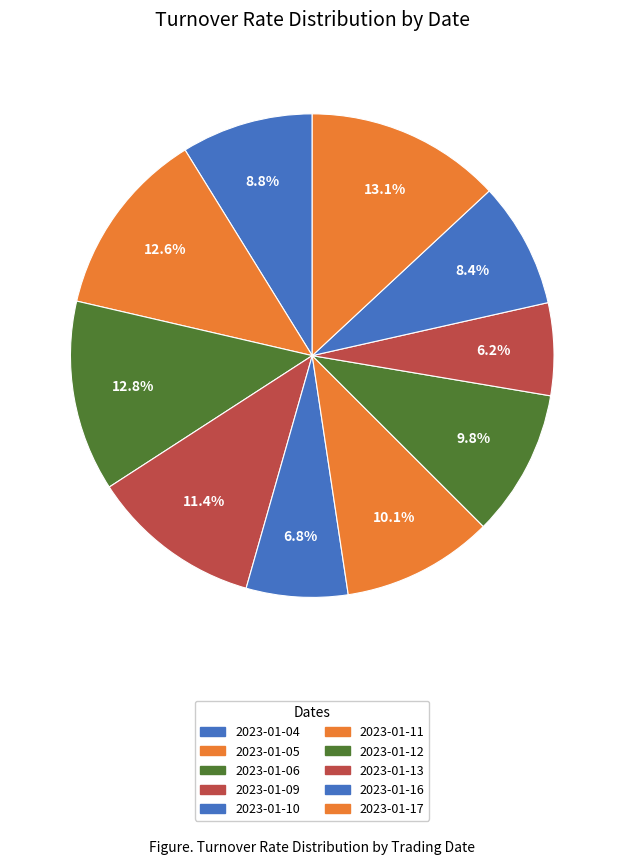

What is the largest slice in the pie chart?

2023-01-17